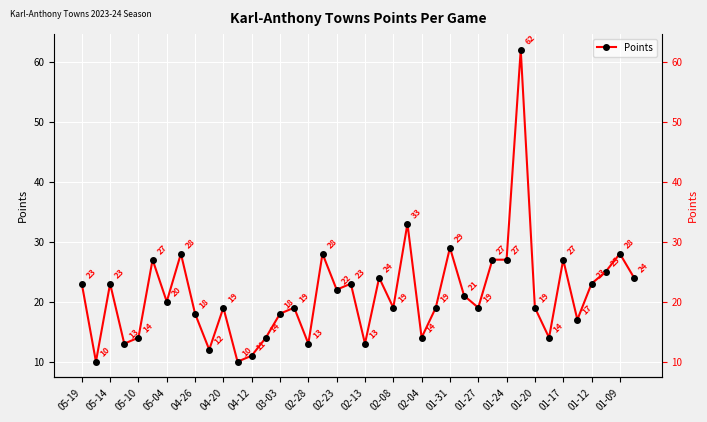

Reading left to right, what are all the values shown in this chart?

23	10	23	13	14	27	20	28	18	12	19	10	11	14	18	19	13	28	22	23	13	24	19	33	14	19	29	21	19	27	27	62	19	14	27	17	23	25	28	24